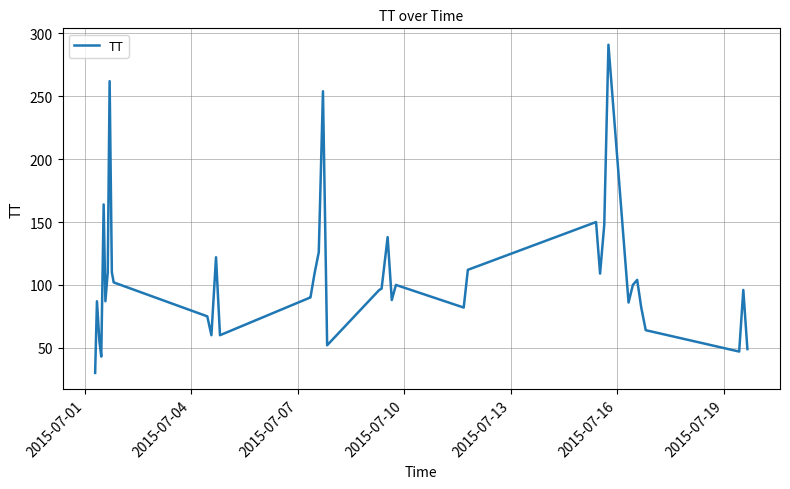

What is the maximum value shown in the chart?

291